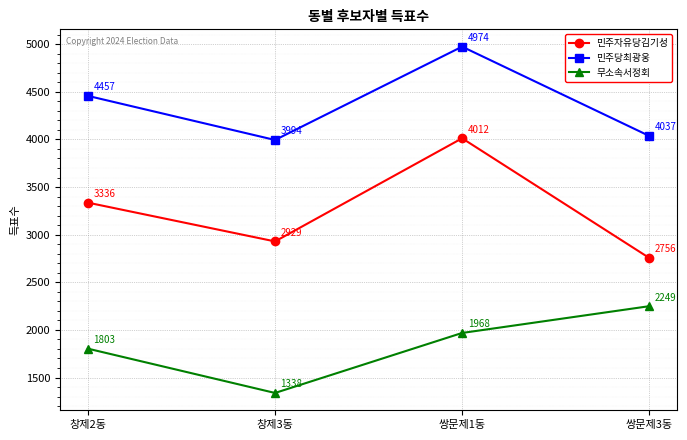

Is it true that 민주당최광웅 equals 2892 at 창제2동?

False